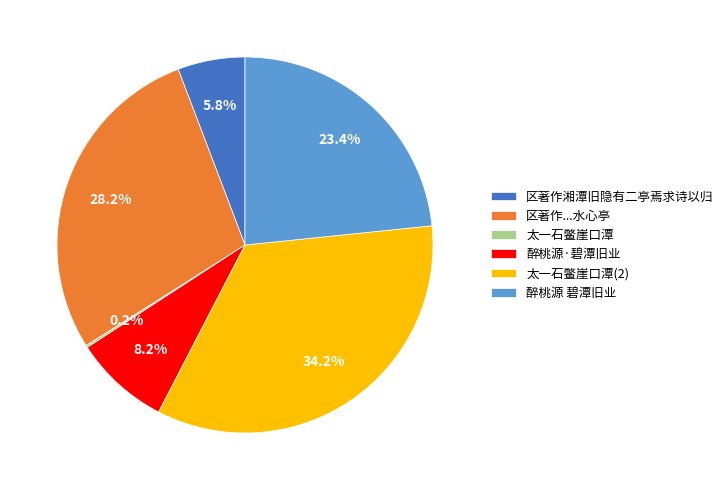

Is there any slice that represents more than half of the pie?

No